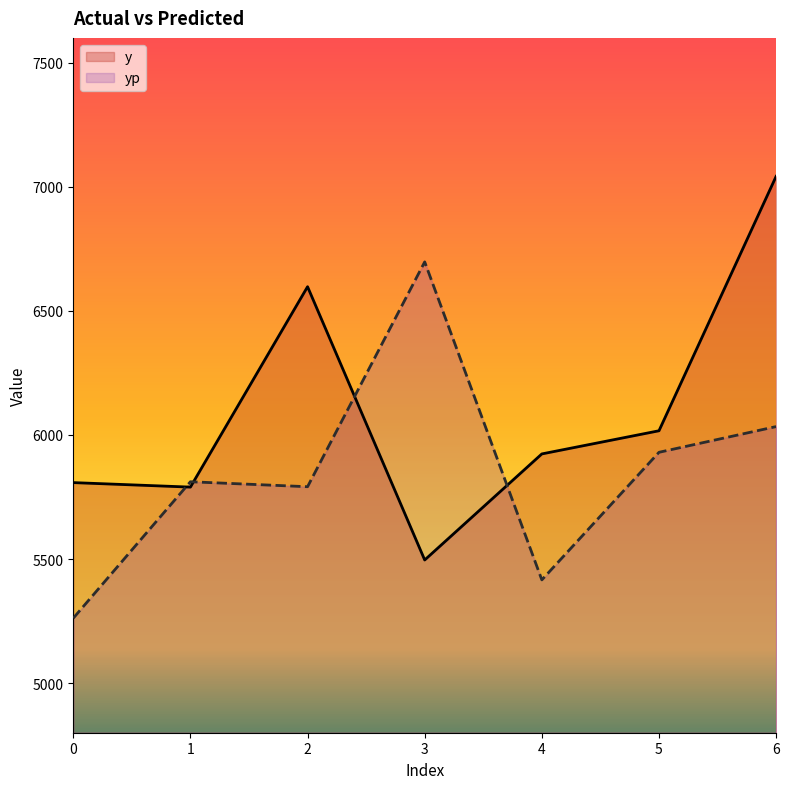

Reading left to right, what are all the values shown in this chart?

y: 0=5807.9	1=5789.8	2=6597.3	3=5496.1	4=5923.5	5=6016.8	6=7042.1
yp: 0=5261.6	1=5811.3	2=5791.3	3=6697.4	4=5415.9	5=5930.0	6=6033.6